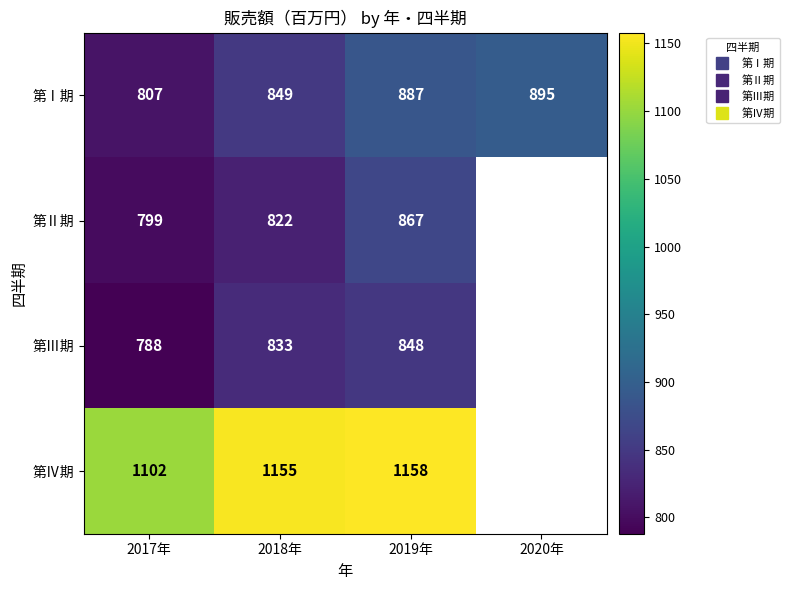

Between 2017年 and 2018年, which series saw the biggest shift?

第Ⅳ期